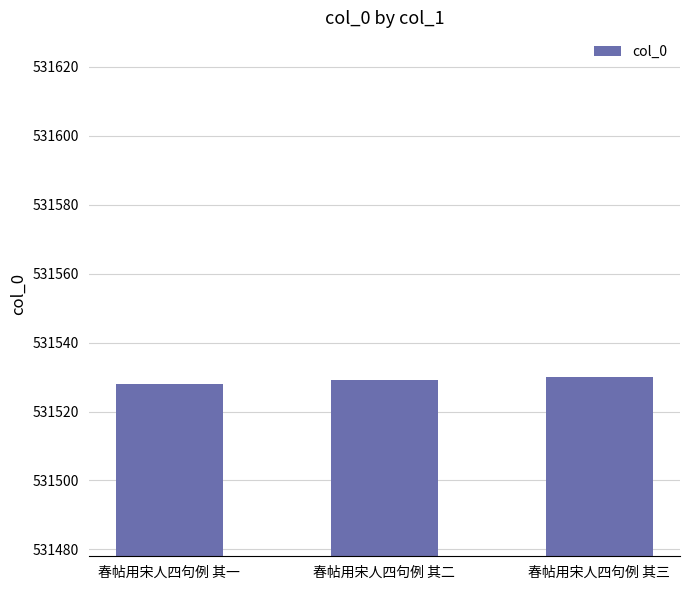

What is the average value?

531529